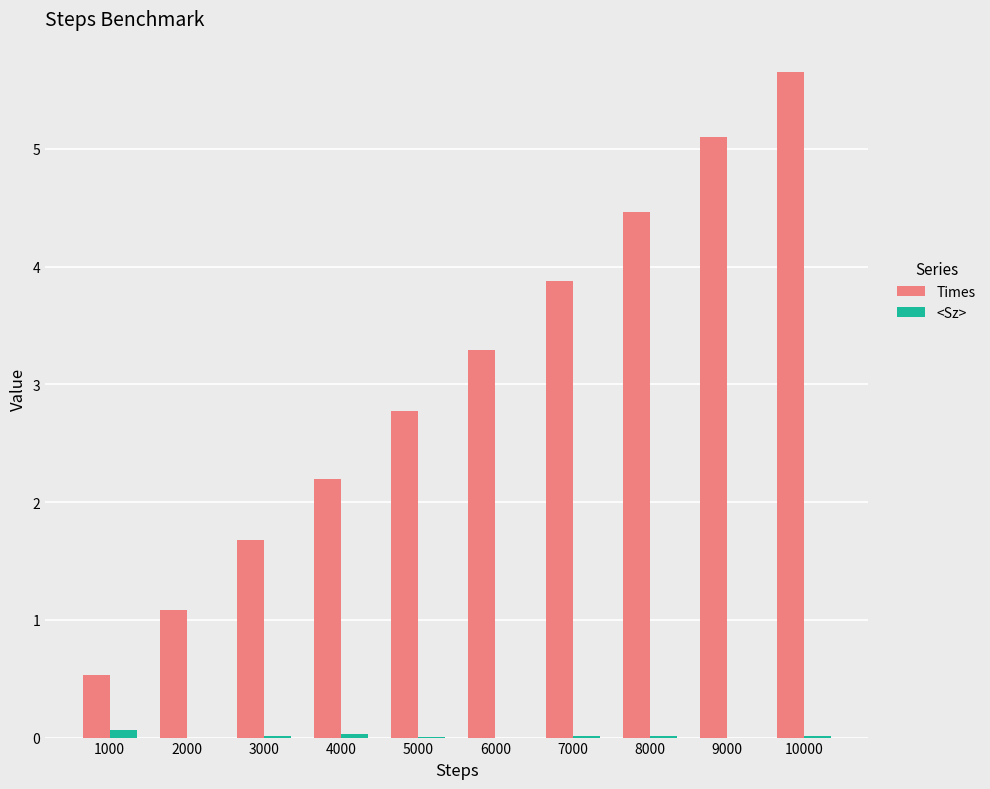

True or false: <Sz> has a value of 0.0 at 10000.

True